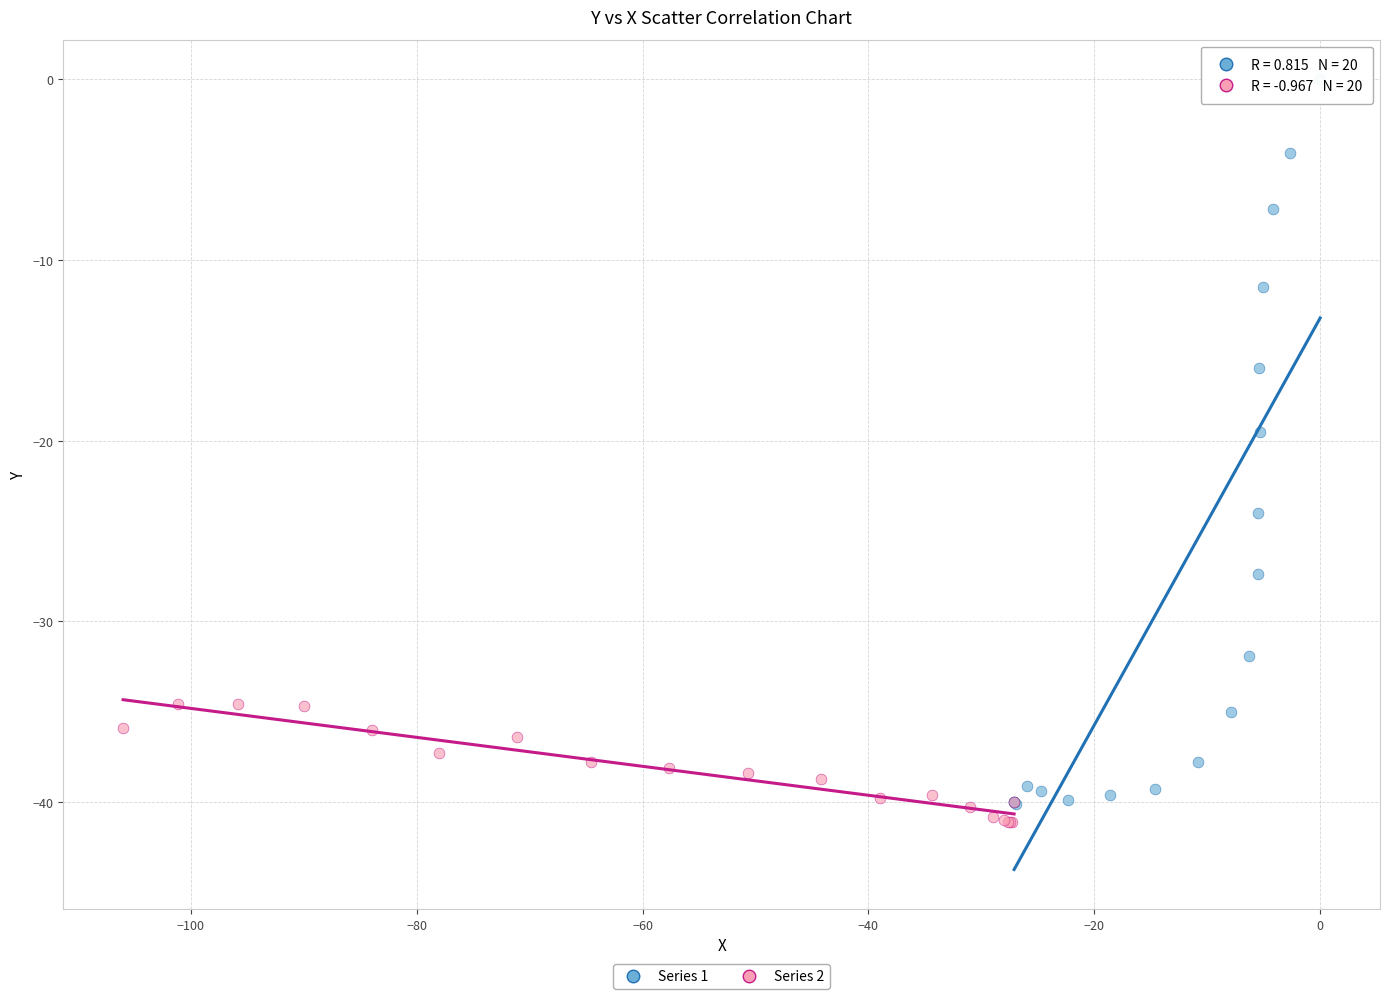

Which series has the largest Y range (max minus min)?

Series 1